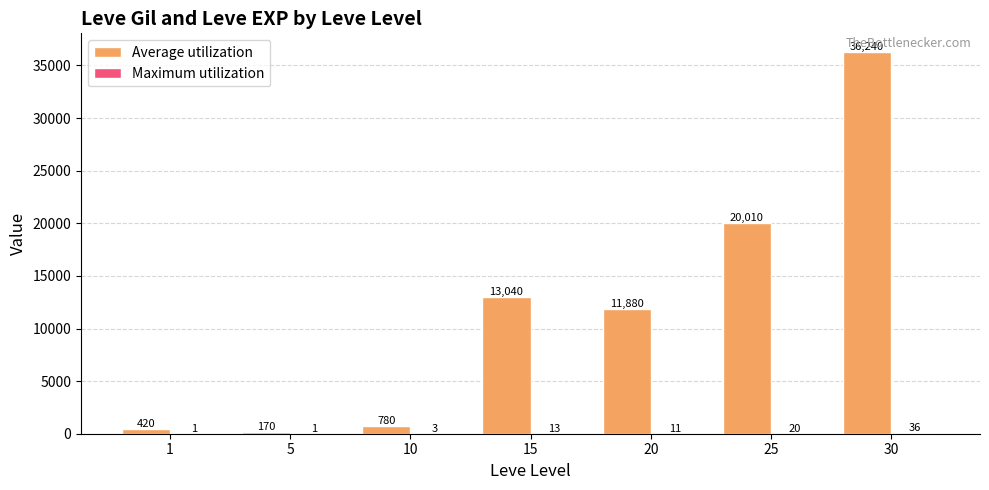

What is the greatest value displayed?

36240